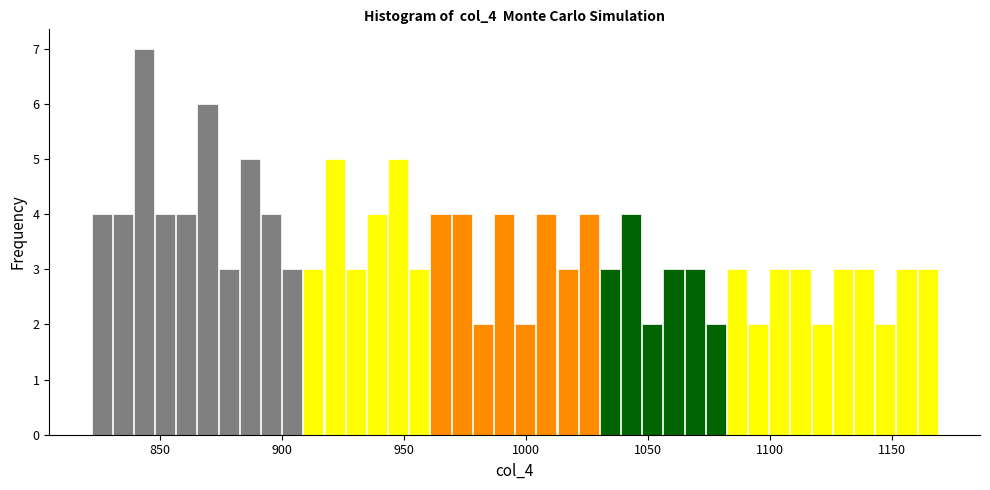

Read against the x-axis, roughly where is the centre of the tallest bar?

845